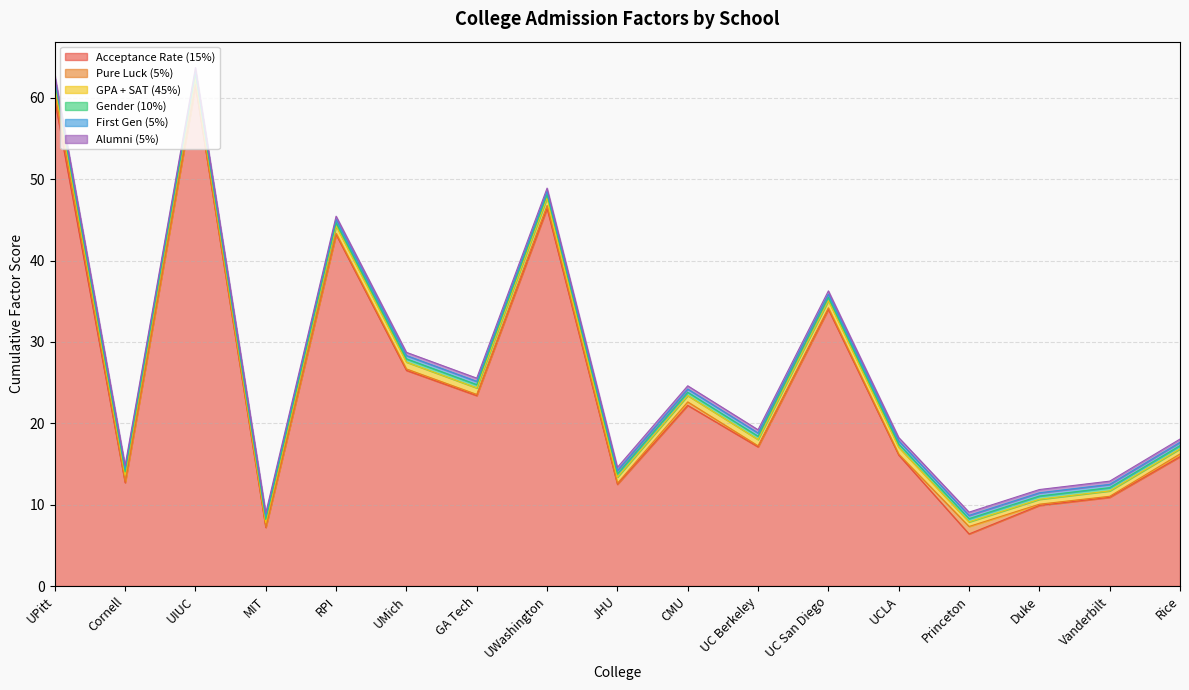

Which series has the largest range (max minus min)?

Acceptance Rate (15%)